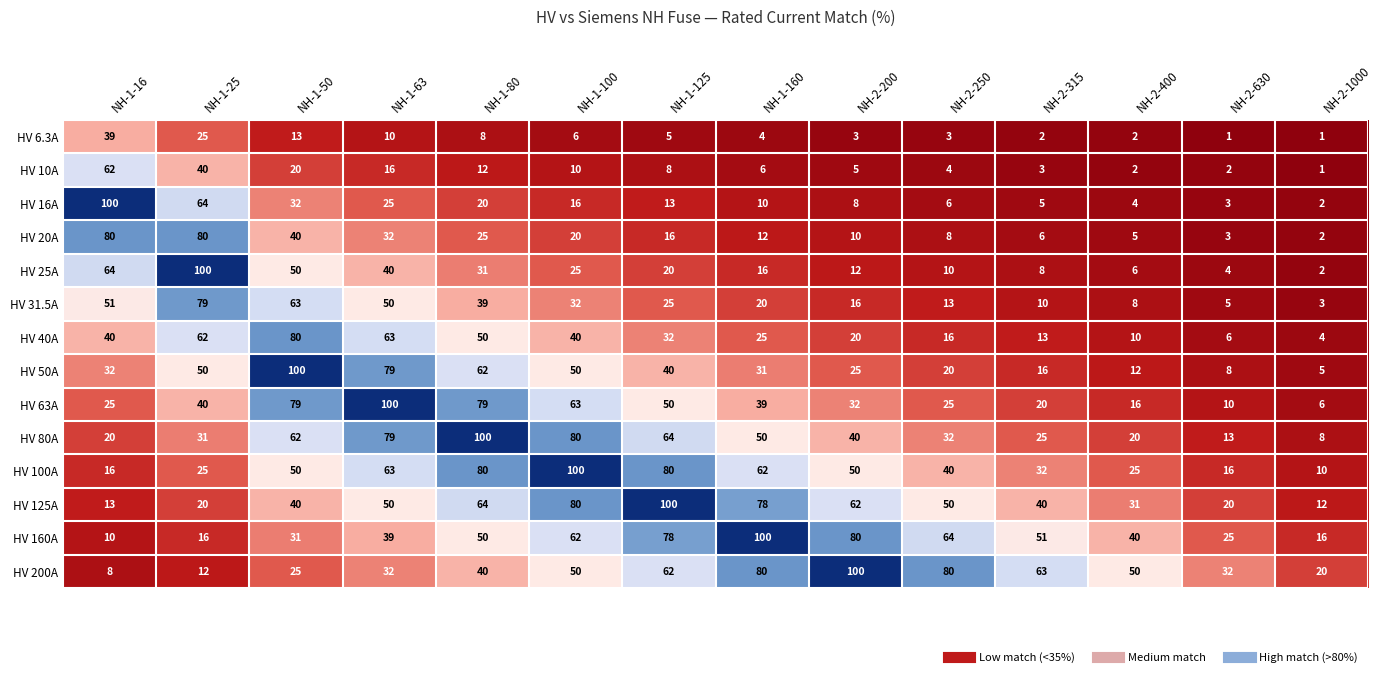

The HV 25A series shows 11 at NH-1-100. True or false?

False